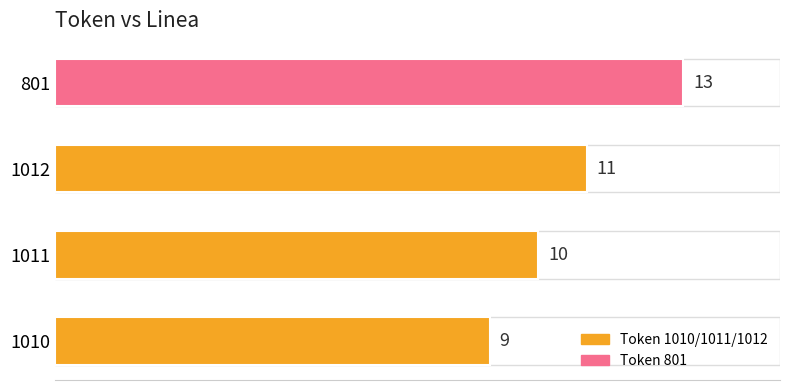

Count the values in the range 10 to 13.

3